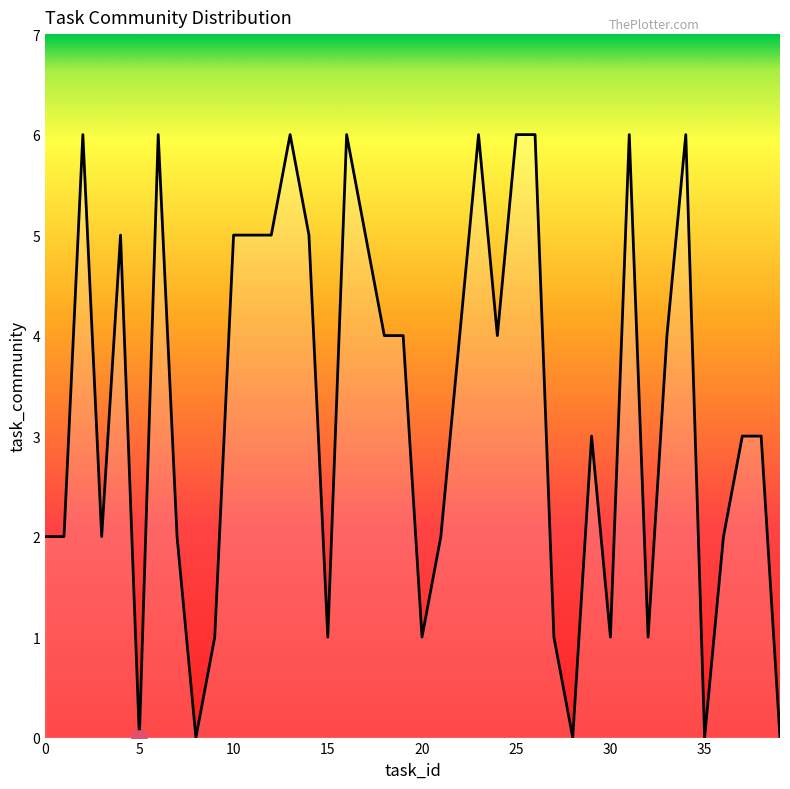

What is the difference between the maximum and minimum values?

6